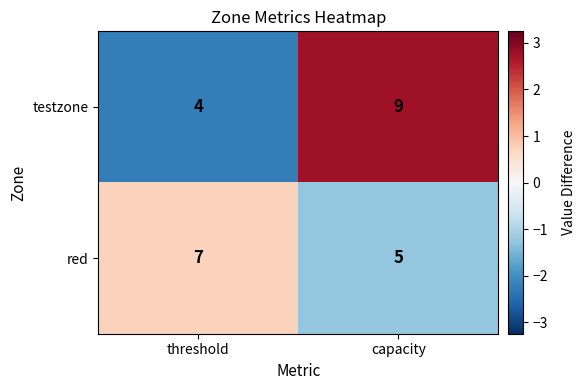

Which series has the largest range (max minus min)?

testzone